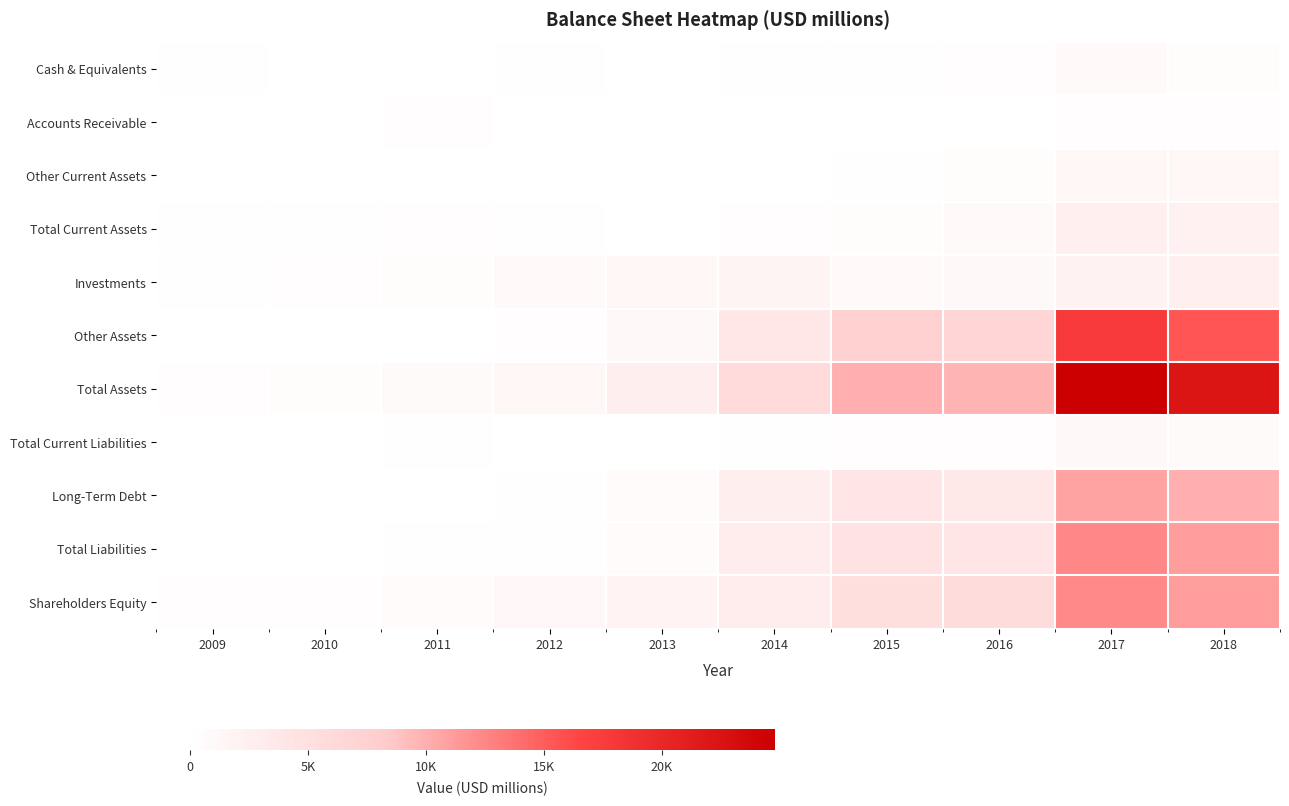

At how many categories does at least one series exceed 5111?

5